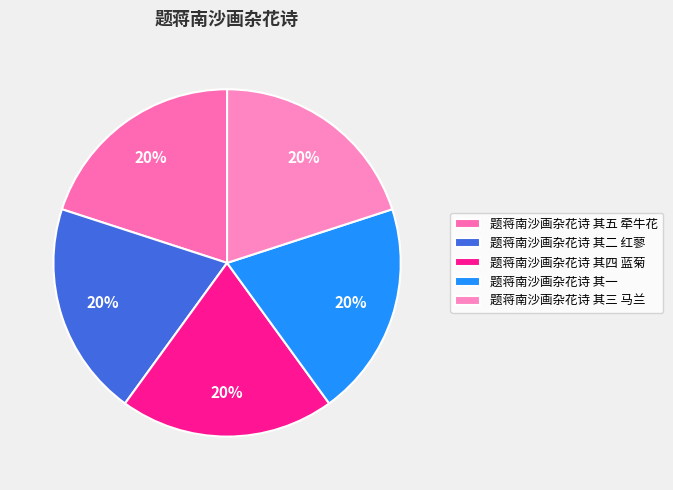

To the nearest percent, what portion does 题蒋南沙画杂花诗 其一 represent?

20%